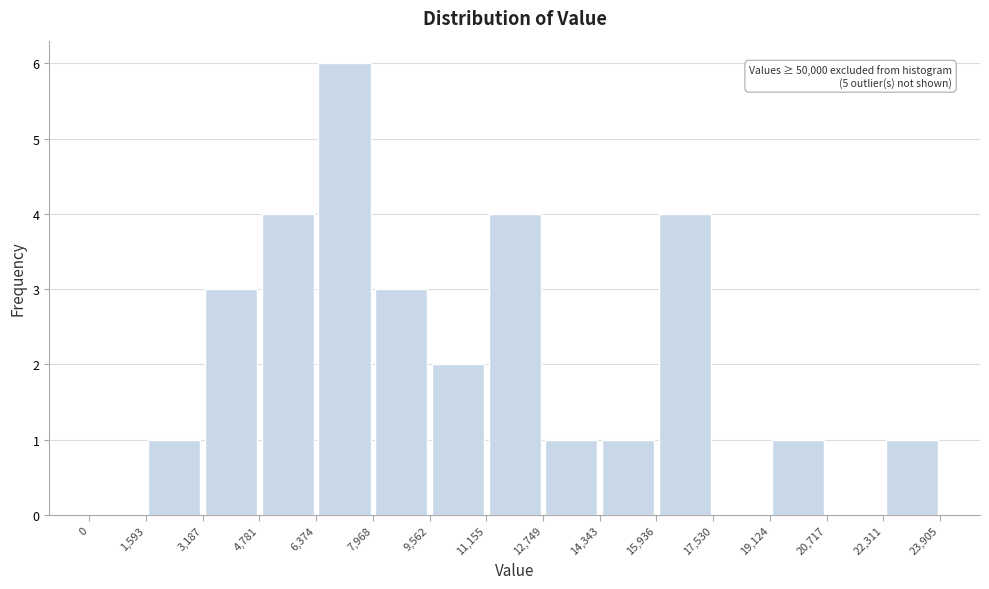

Which range on the x-axis has the tallest bar?

6,374 to 7,968